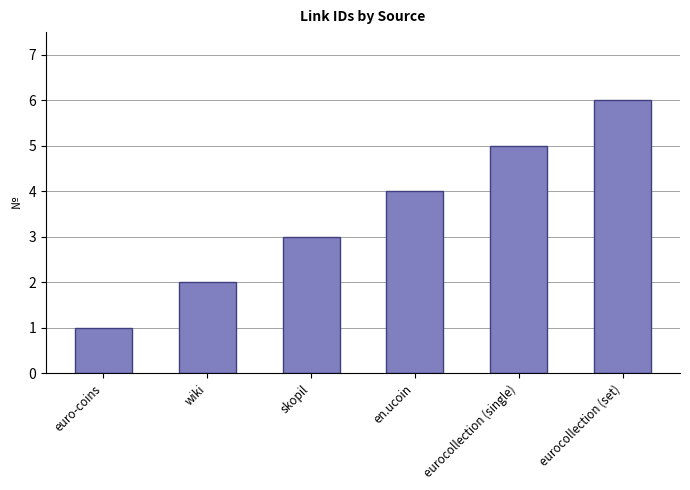

The value at en.ucoin is 5. True or false?

False